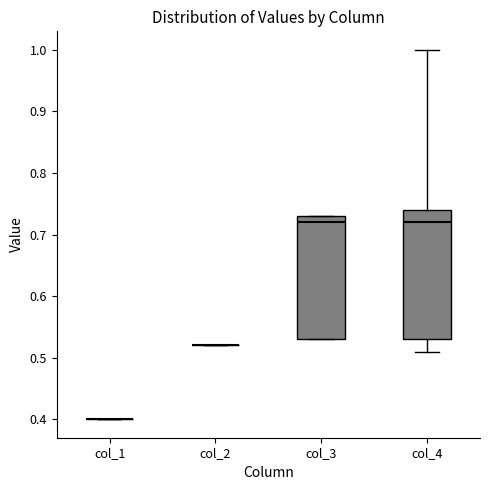

Which box is the tallest, from its lower edge to its upper edge?

col_4